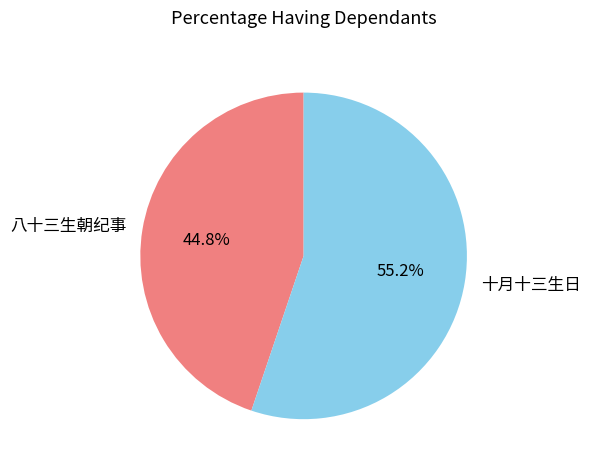

What is the majority slice?

十月十三生日